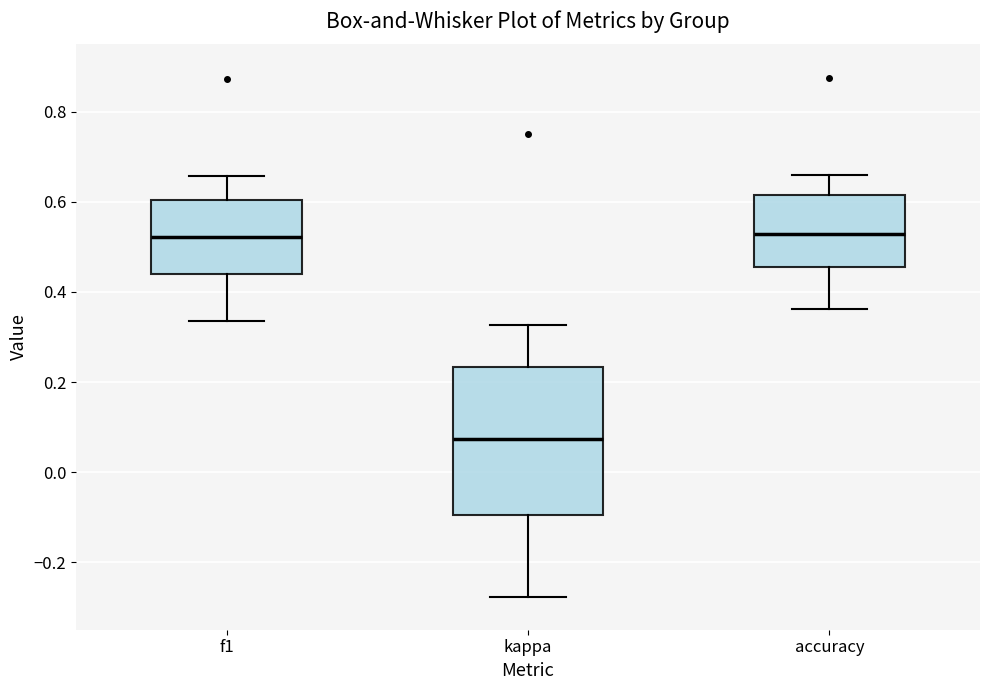

Where is the upper edge of the box for kappa on the y-axis? The values are not printed on the chart, so give them approximately, as read against the axis.

0.24